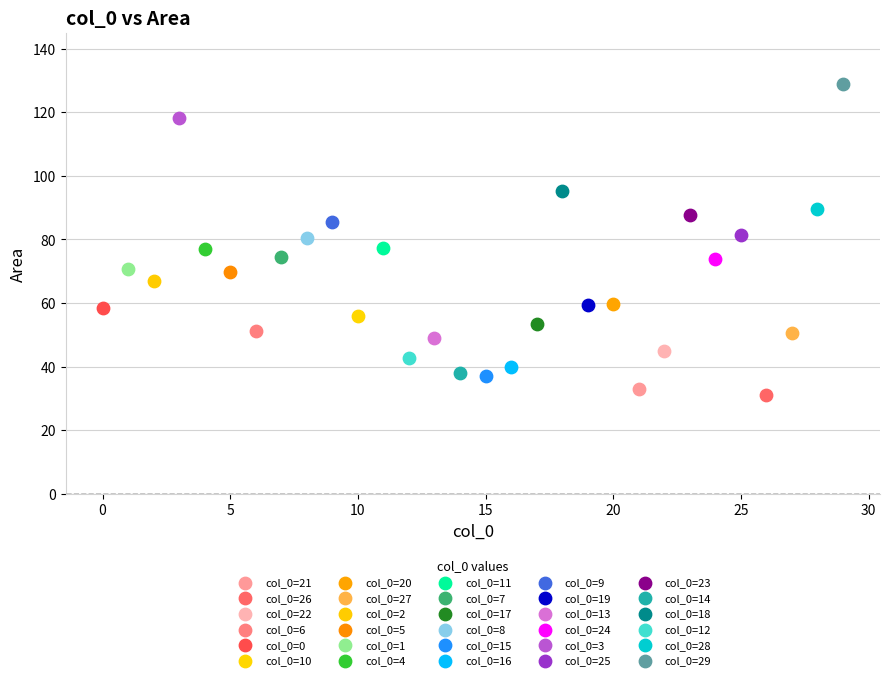

Which series contains the lowest Y value?

col_0=26